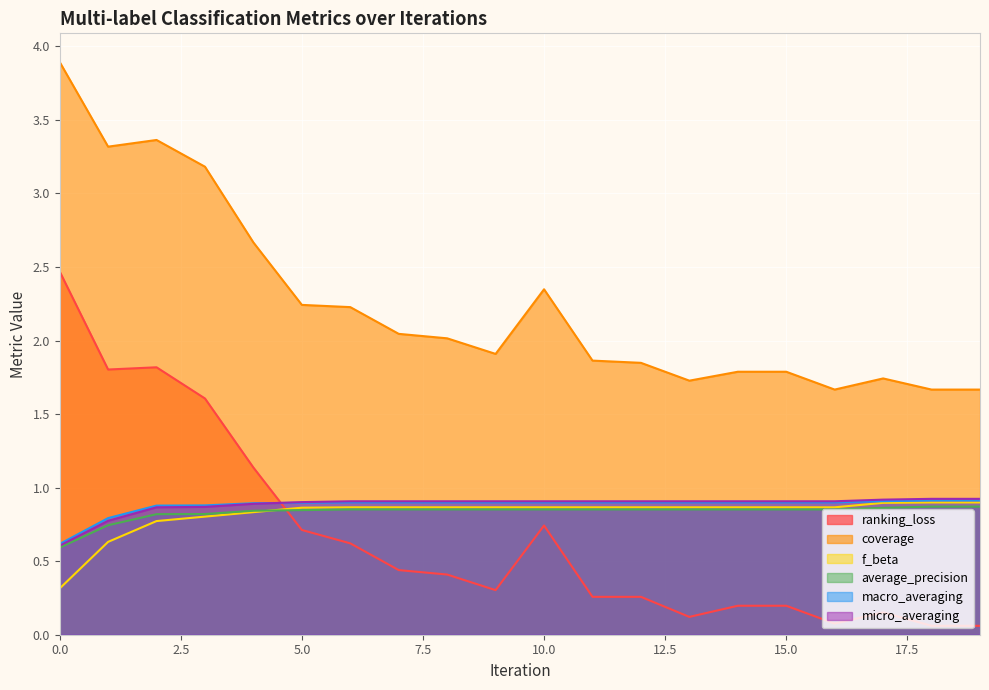

How many f_beta values are between 0 and 1?

20